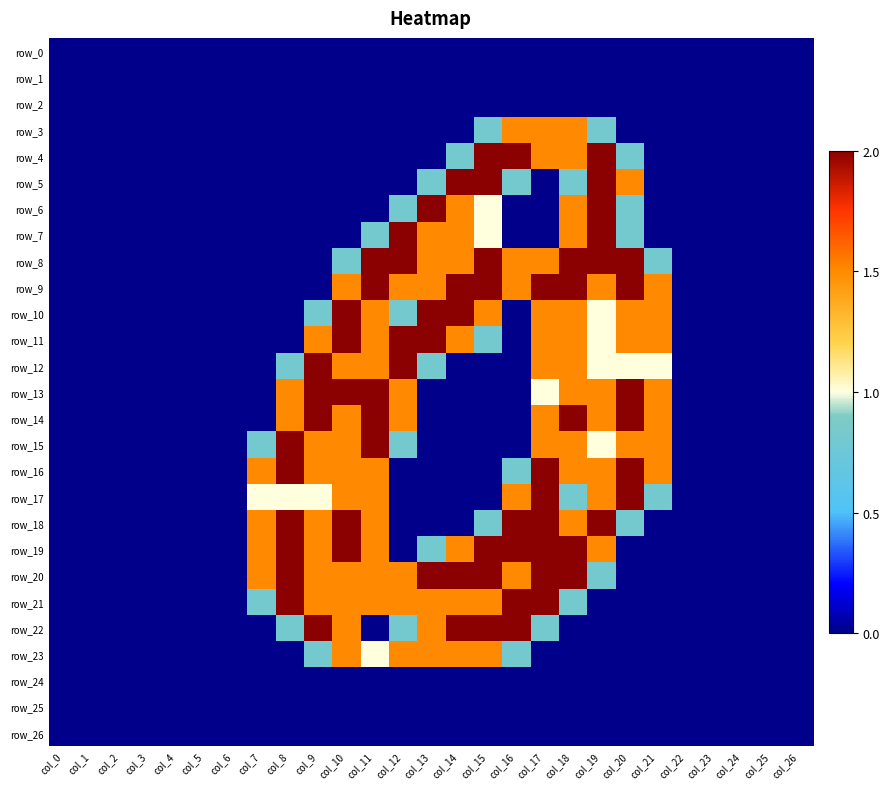

Between col_14 and col_18, which series saw the biggest shift?

row_14